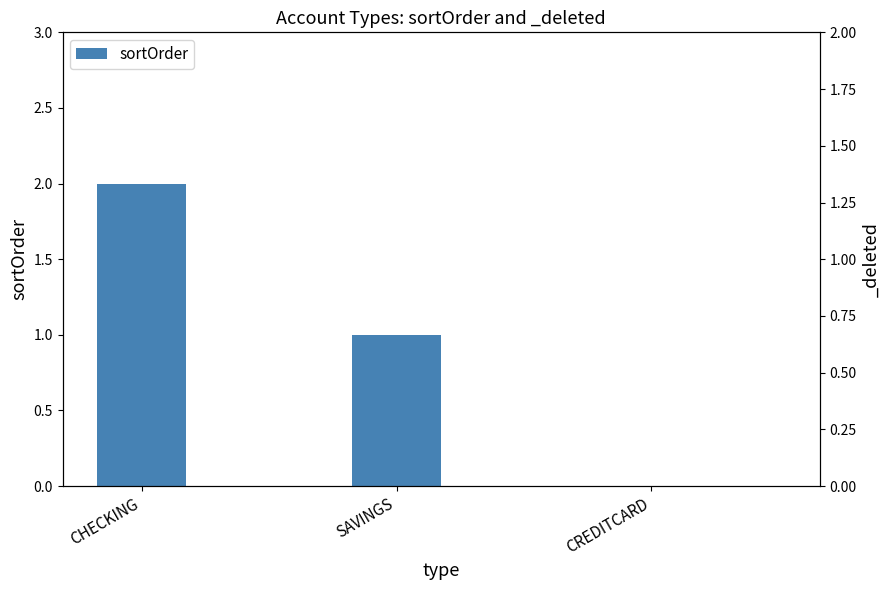

The chart shows a value of 3 at CHECKING. True or false?

False